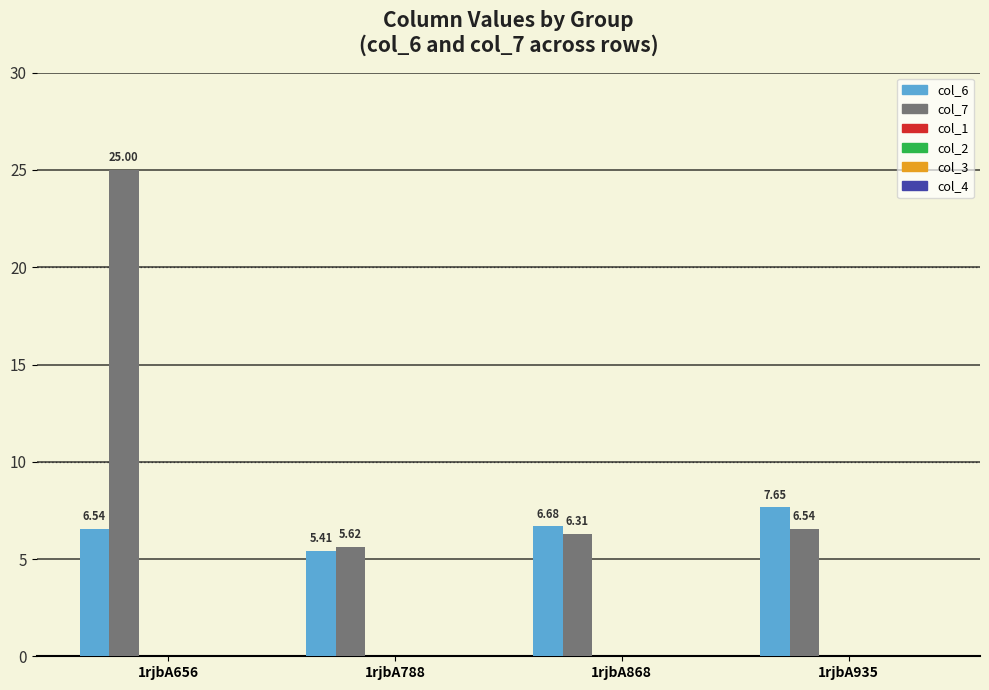

At how many categories does at least one series exceed 6?

3